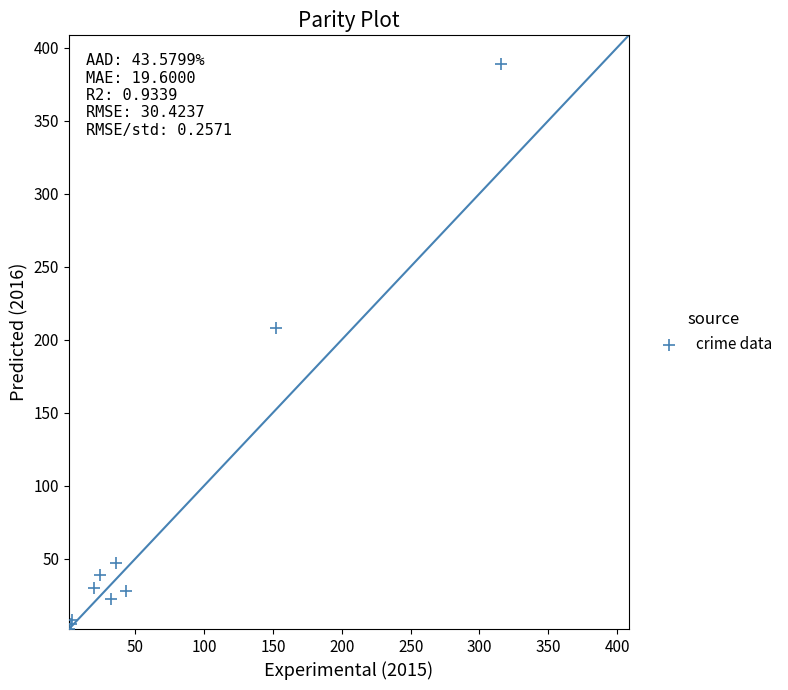

What Y value in the scatter plot is closest to 195?

208